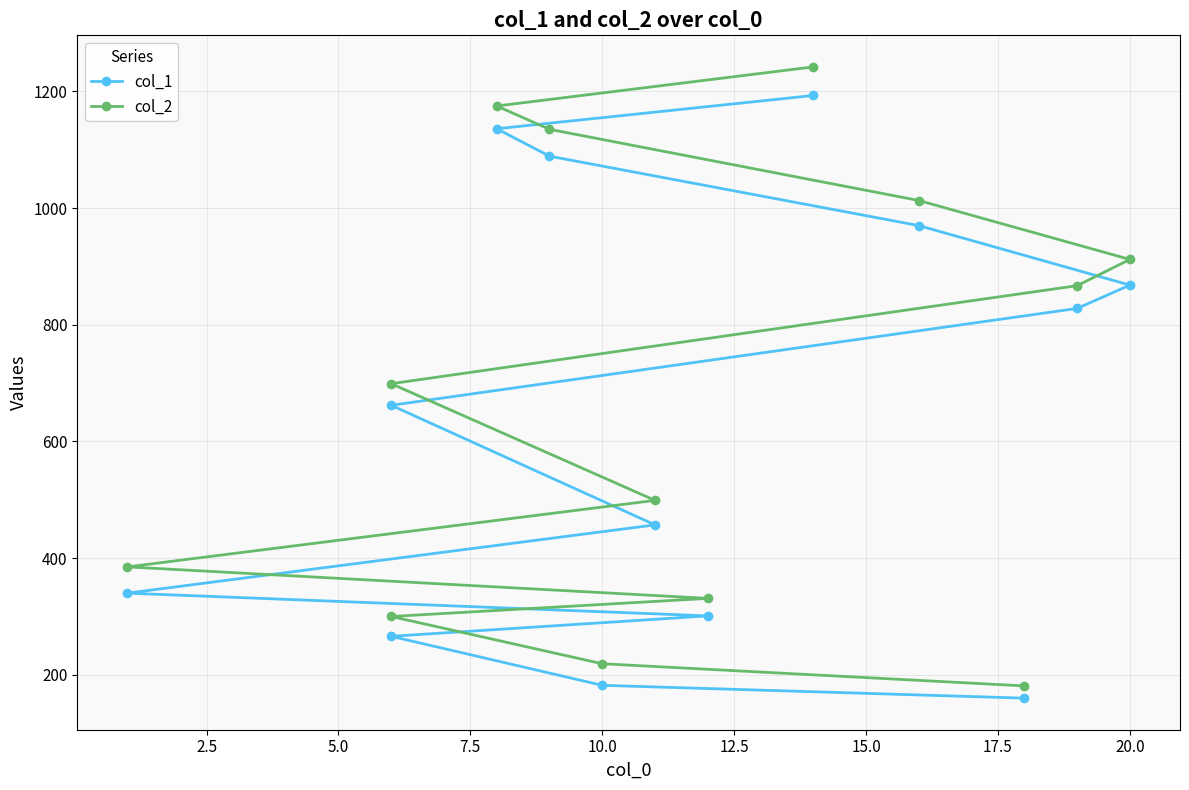

True or false: col_1 and col_2 cross at least once.

False